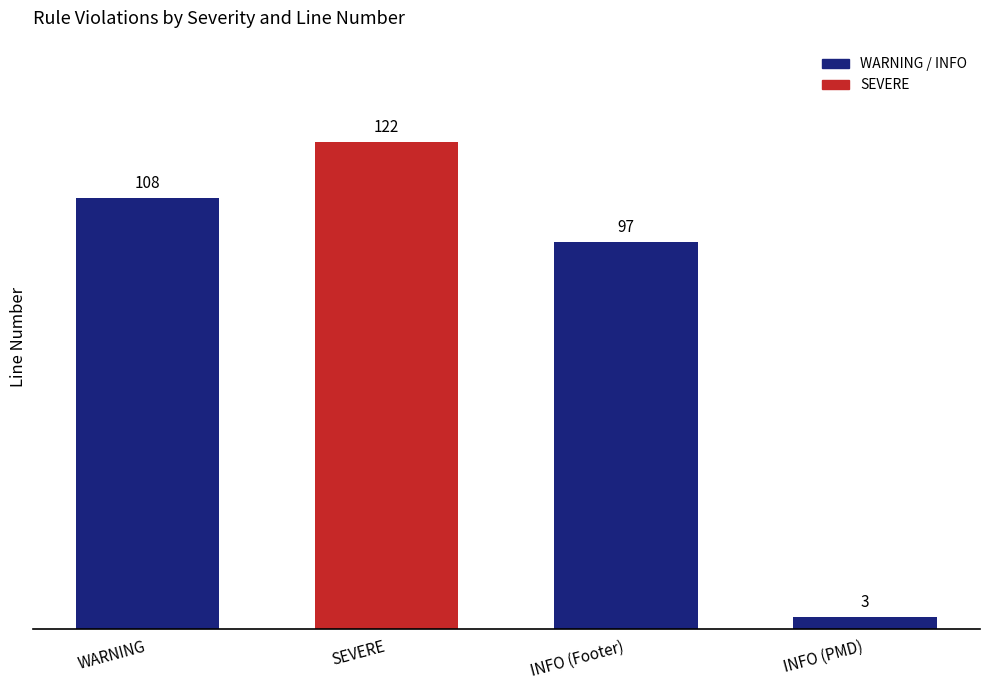

How many bars are there in total?

4